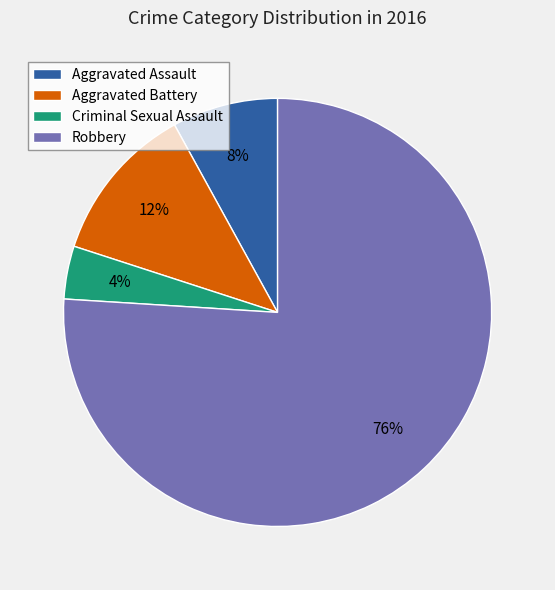

Is the sum of Criminal Sexual Assault and Aggravated Battery greater than half?

No